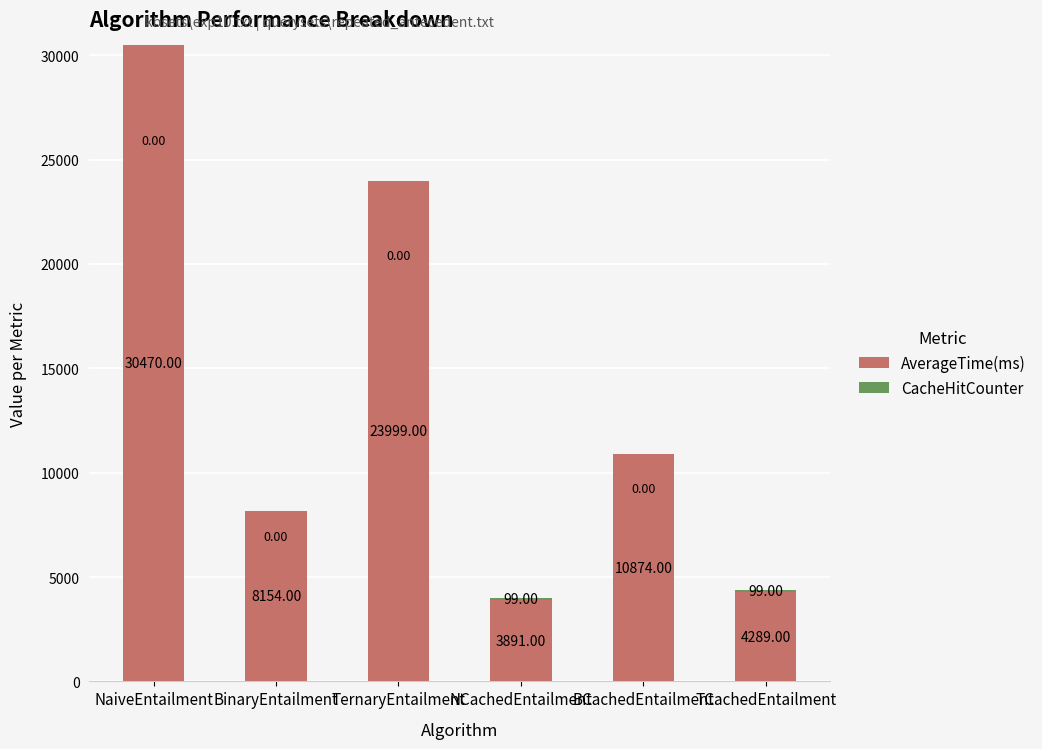

Read the AverageTime(ms) value at TernaryEntailment, to the nearest 100.

24000